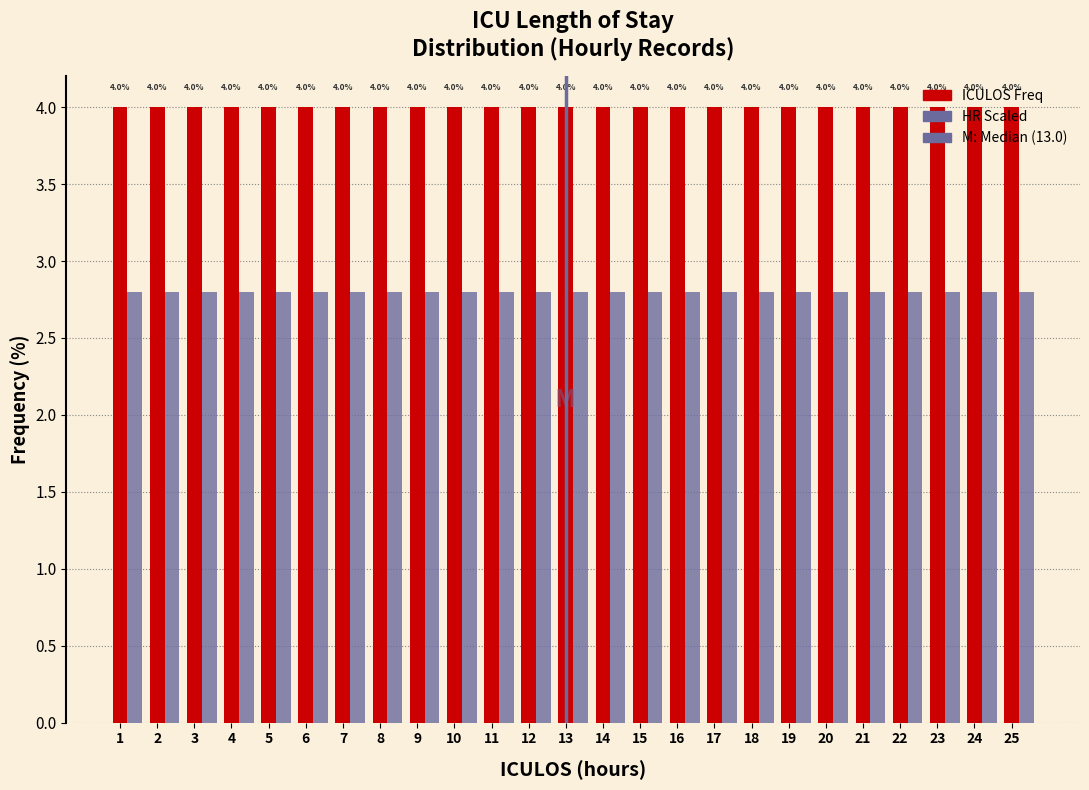

What is the difference between the highest and lowest values at 13?

1.2